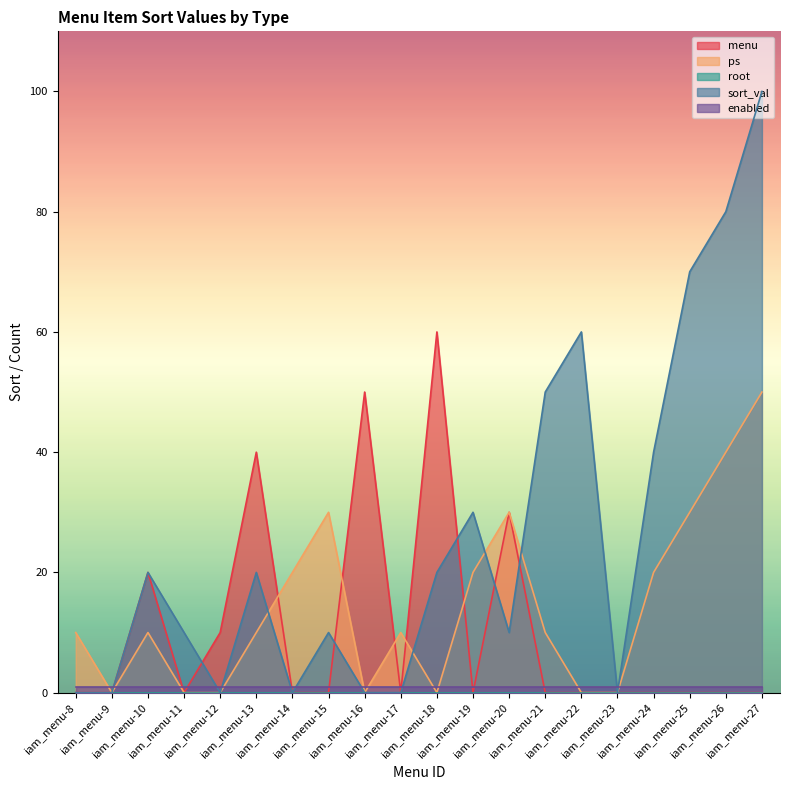

Does the chart have visible grid lines?

No